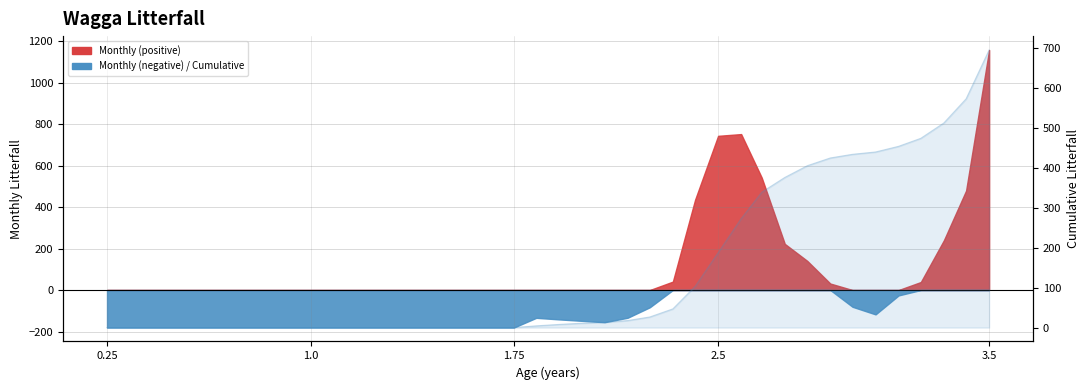

Reading left to right, what are all the values shown in this chart?

0.0	0.0	0.0	0.0	0.0	0.0	0.0	0.0	0.0	0.0	0.0	0.0	0.0	0.0	0.0	0.0	0.0	0.0	0.0	4.3	7.9	10.9	13.2	17.5	26.5	46.7	103.0	187.5	272.7	338.7	375.5	404.9	424.3	433.4	439.3	453.4	473.5	511.9	572.2	694.4